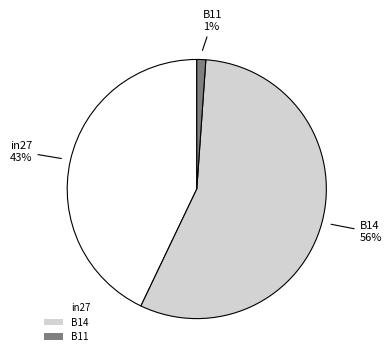

To the nearest percent, what is the difference between the B11 and in27 slice percentages?

42%